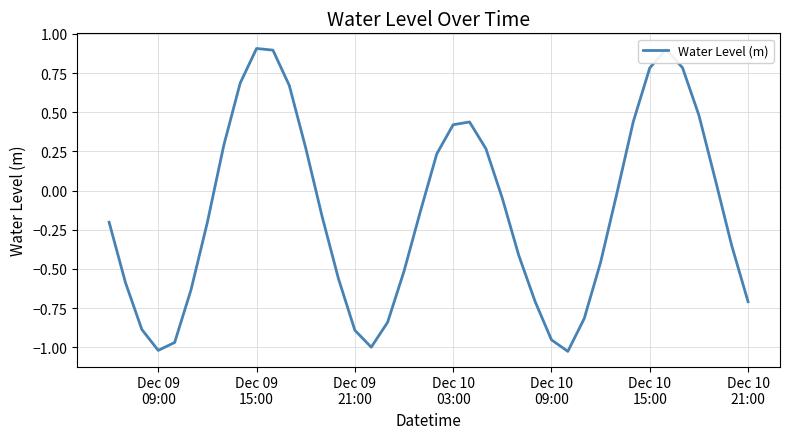

What is the maximum value shown in the chart?

0.9